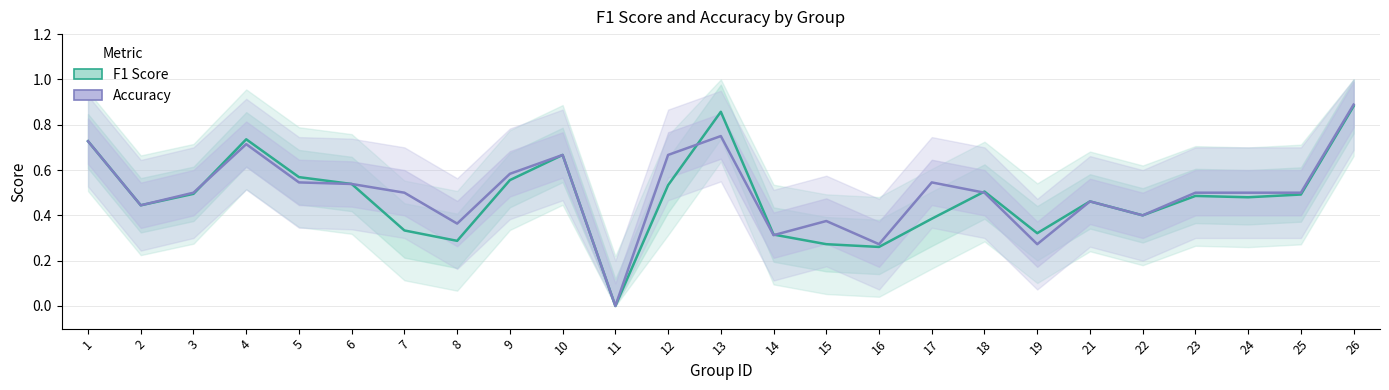

What is the sum of the Accuracy values at 10 and 22?

1.1